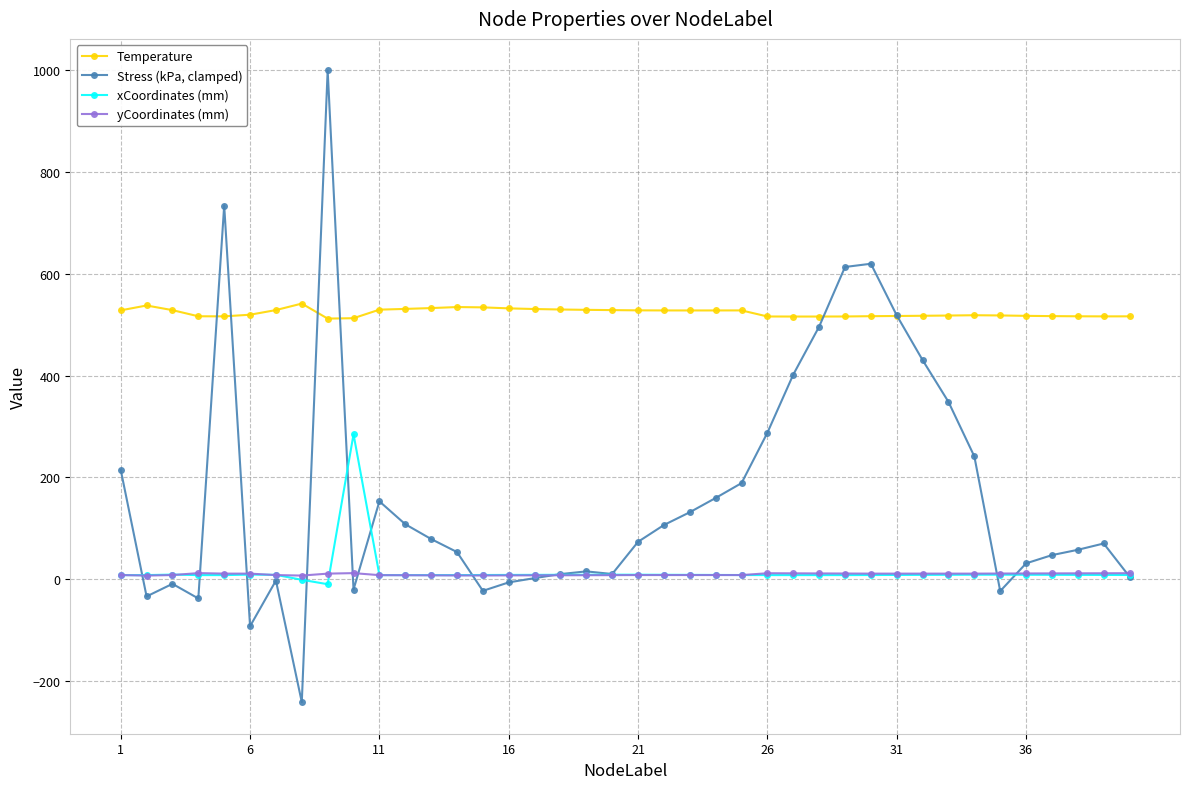

At how many categories does at least one series exceed 463?

40